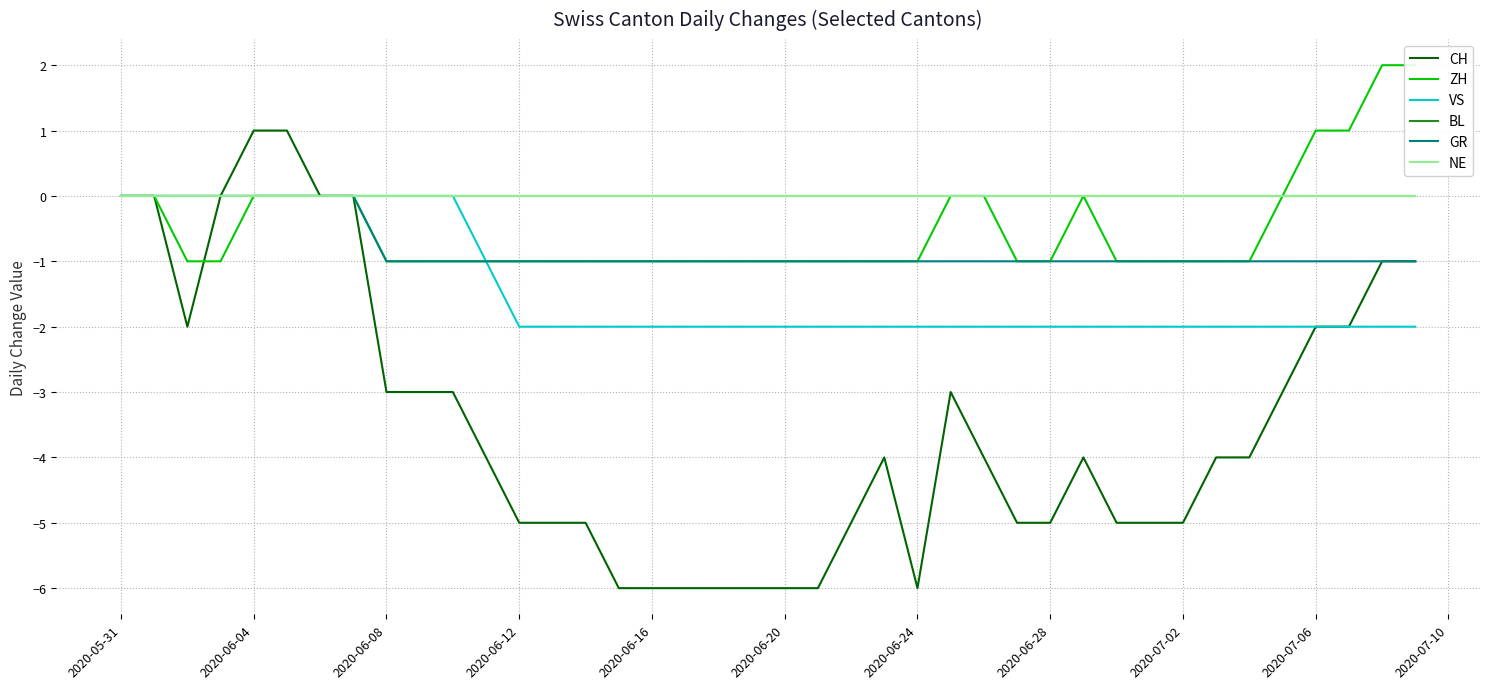

True or false: NE and ZH intersect in this chart.

False